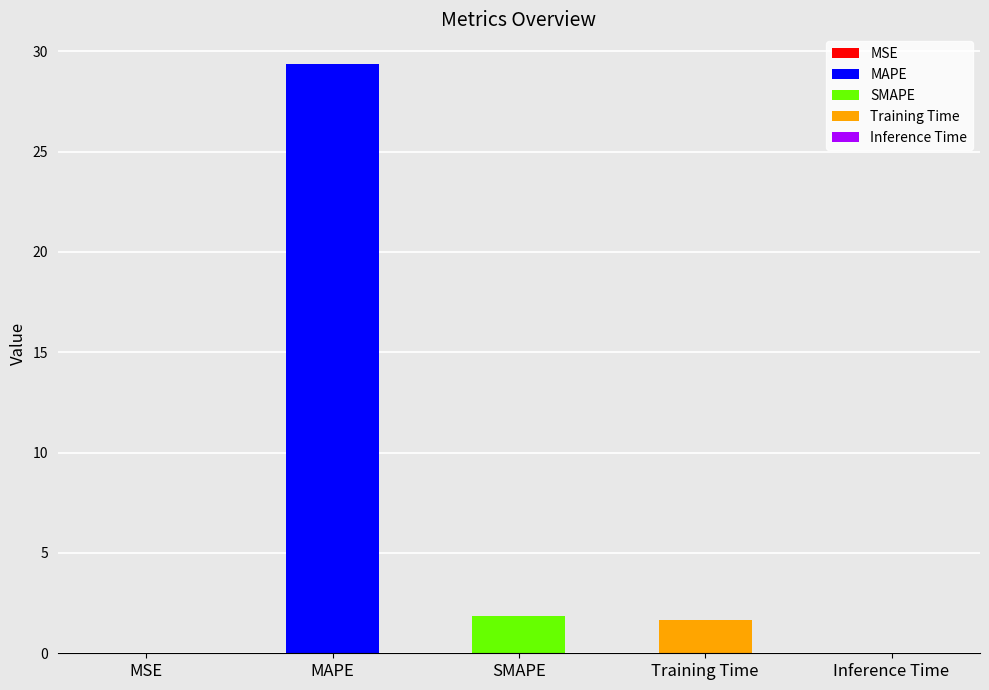

What is the label of the 1st bar from the left?

MSE